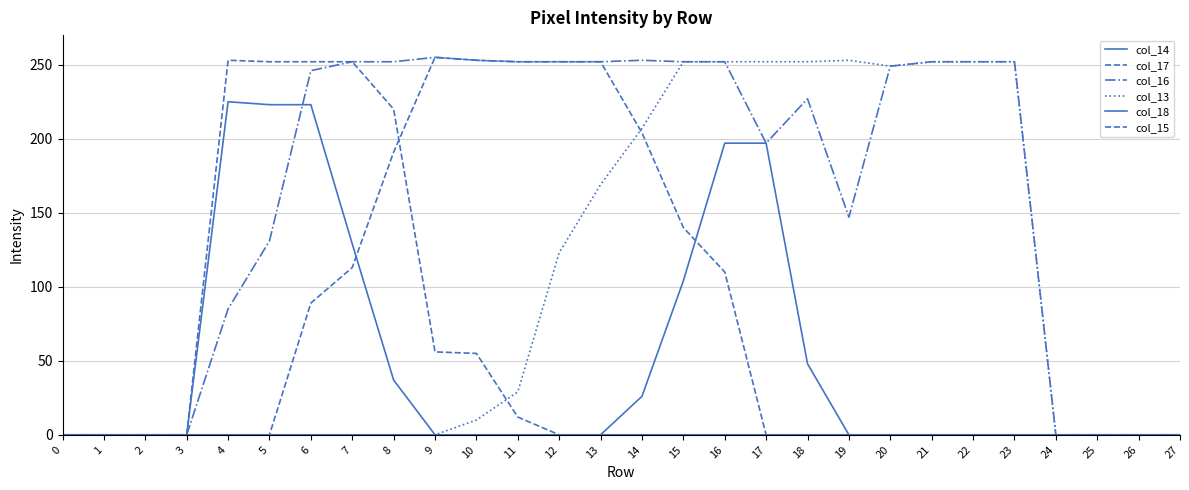

How many lines are shown in the chart?

6